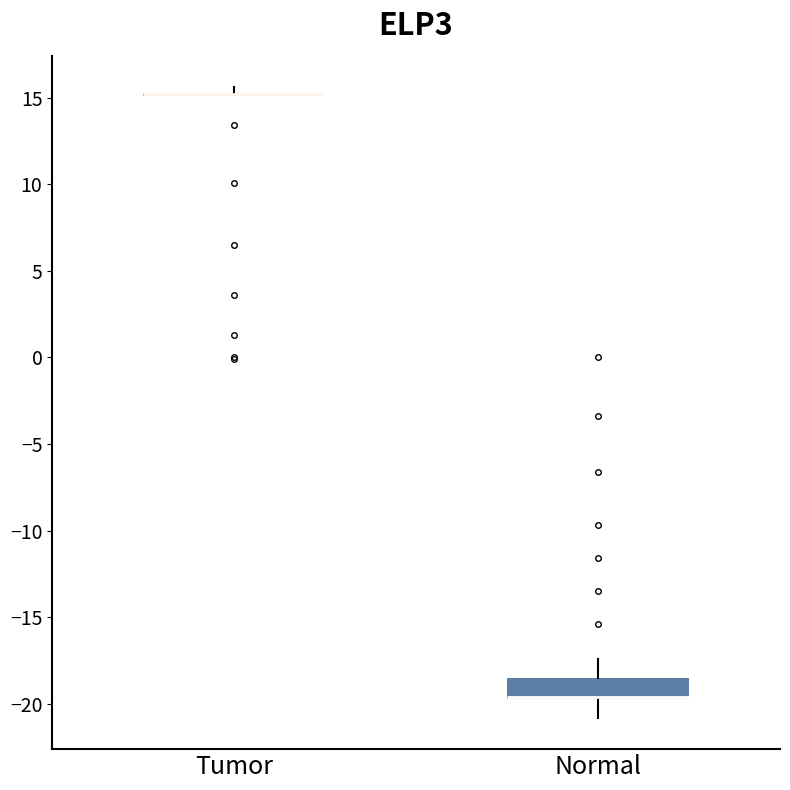

Where is the lower edge of the box for Normal on the y-axis? The values are not printed on the chart, so give them approximately, as read against the axis.

-19.5